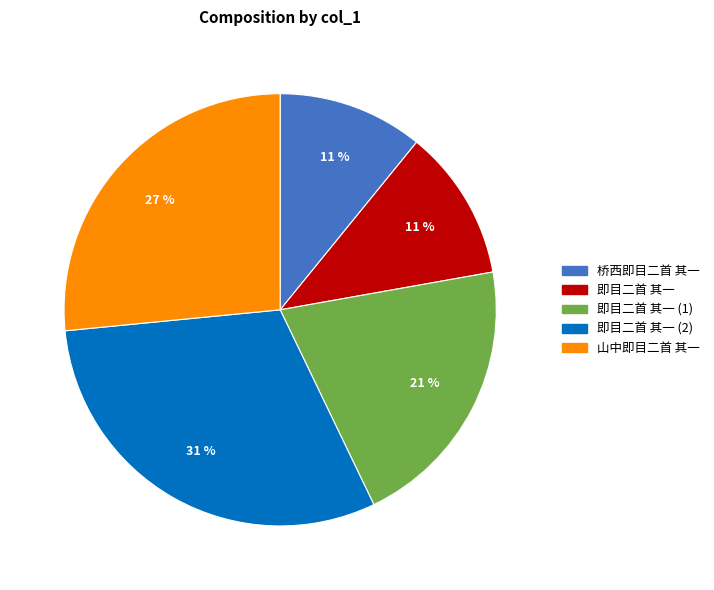

How many segments does this pie chart have?

5